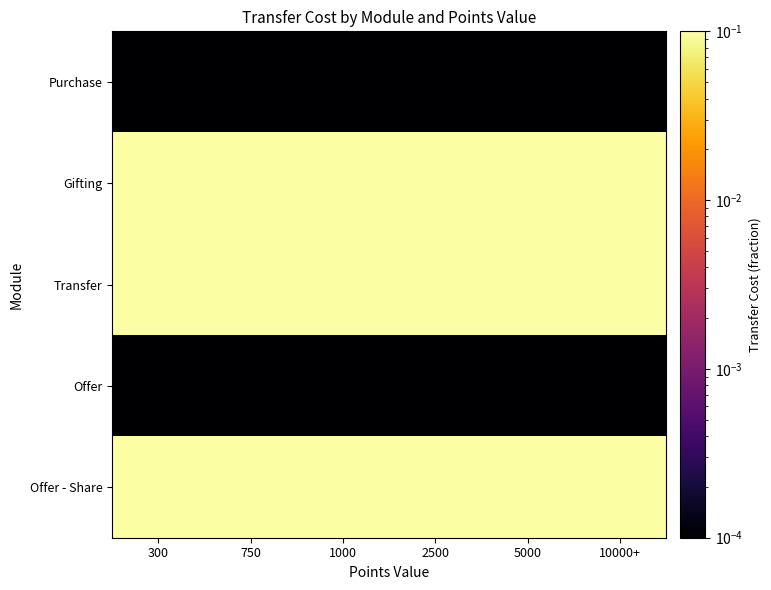

How many series are shown in this chart?

5